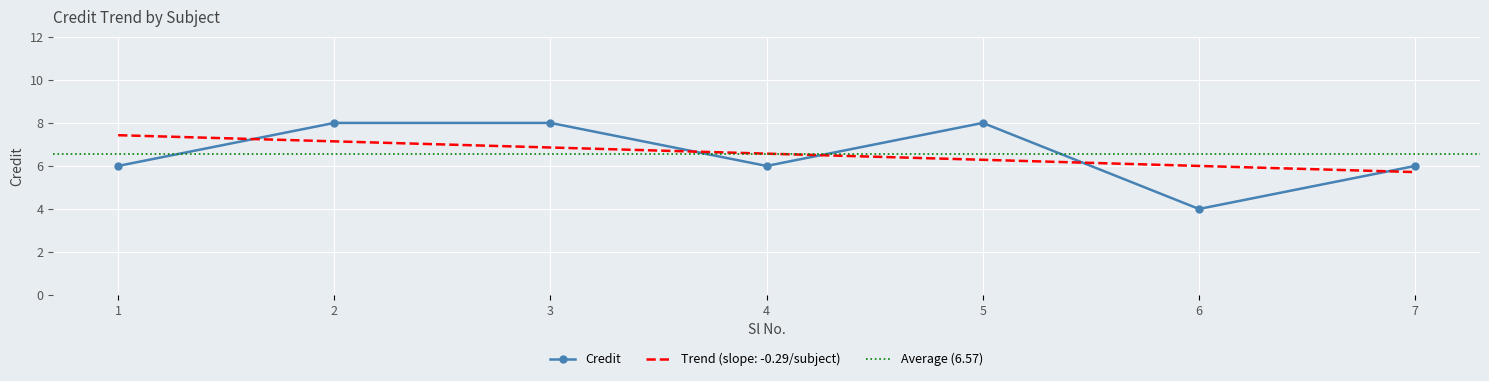

Reading left to right, transcribe all the data shown in this chart.

6	8	8	6	8	4	6